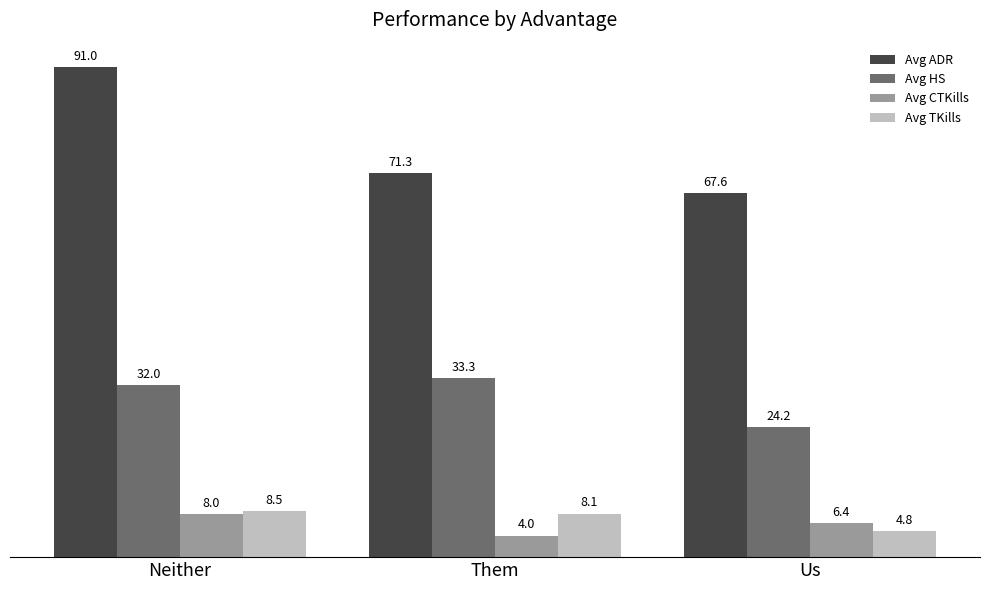

List the series in order of their peak value, lowest first.

Avg CTKills, Avg TKills, Avg HS, Avg ADR